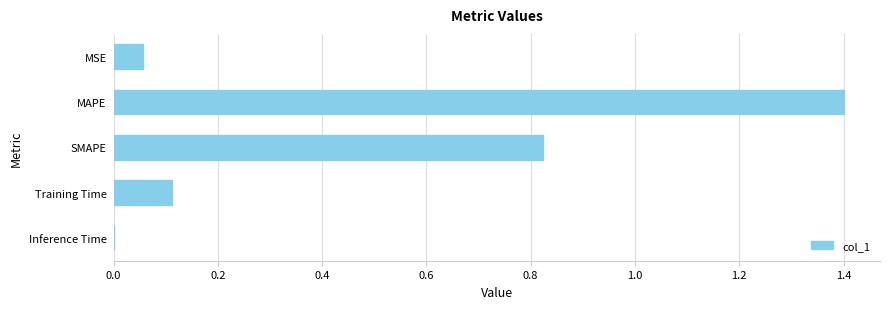

The value at Training Time is 0.1. True or false?

True